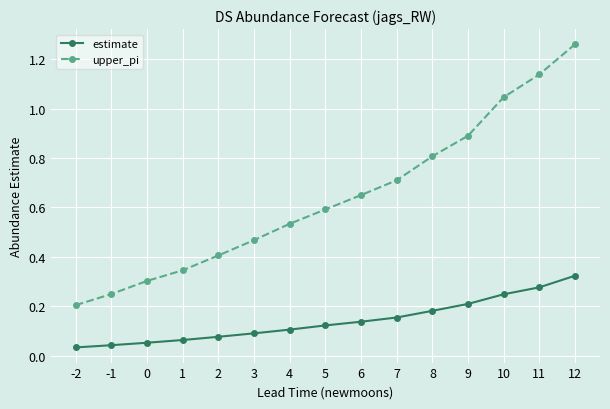

List the series in order of their peak value, lowest first.

estimate, upper_pi